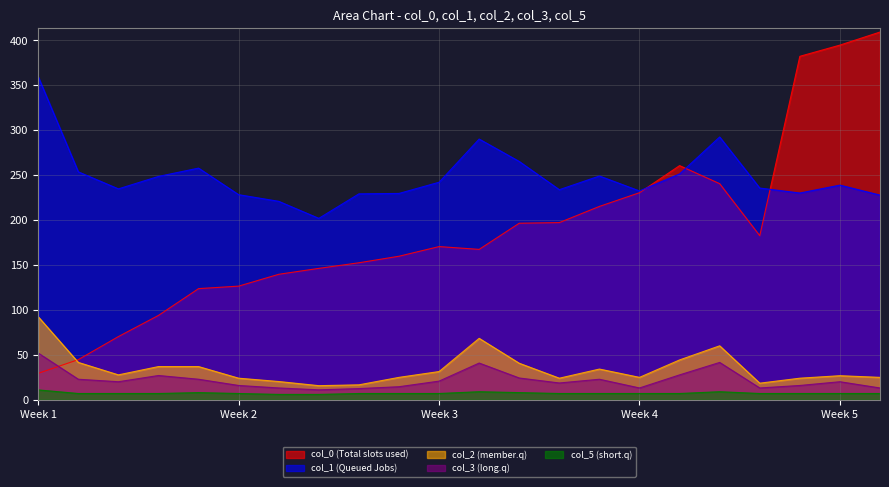

List the series in order of their peak value, highest first.

col_0 (Total slots used), col_1 (Queued Jobs), col_2 (member.q), col_3 (long.q), col_5 (short.q)